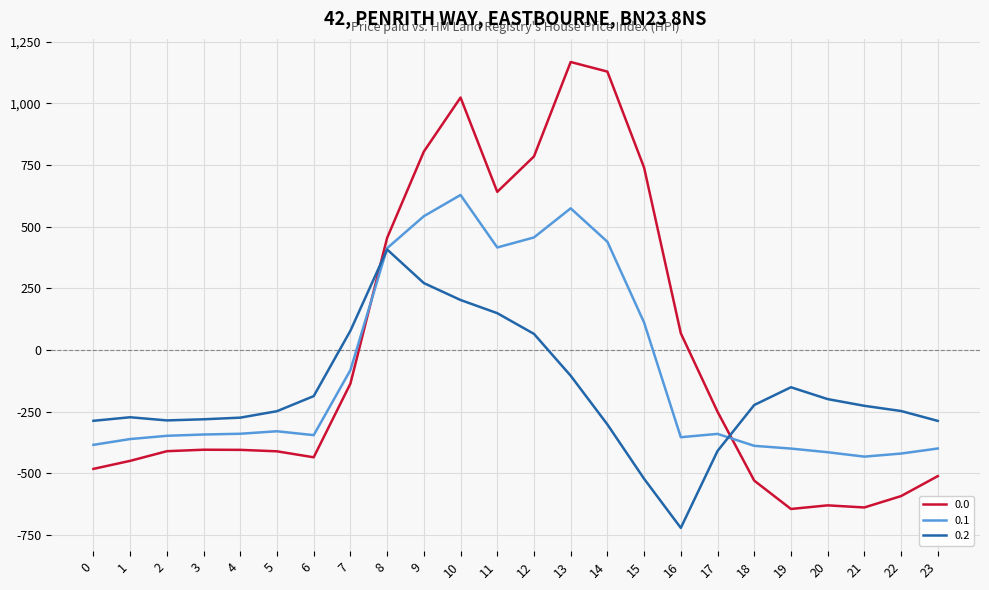

List the series in order of their peak value, lowest first.

0.2, 0.1, 0.0